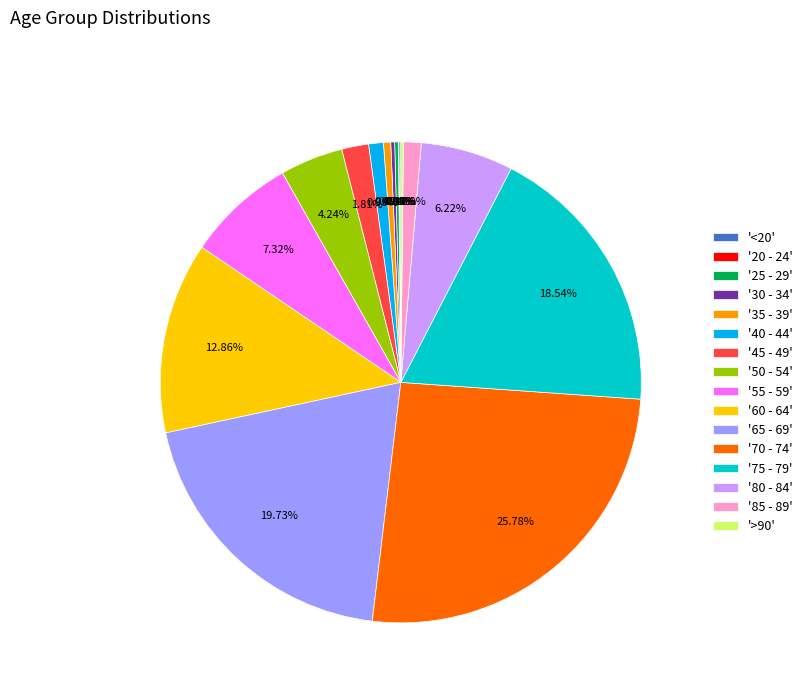

Combined, do '50 - 54' and '80 - 84' account for over 50%?

No